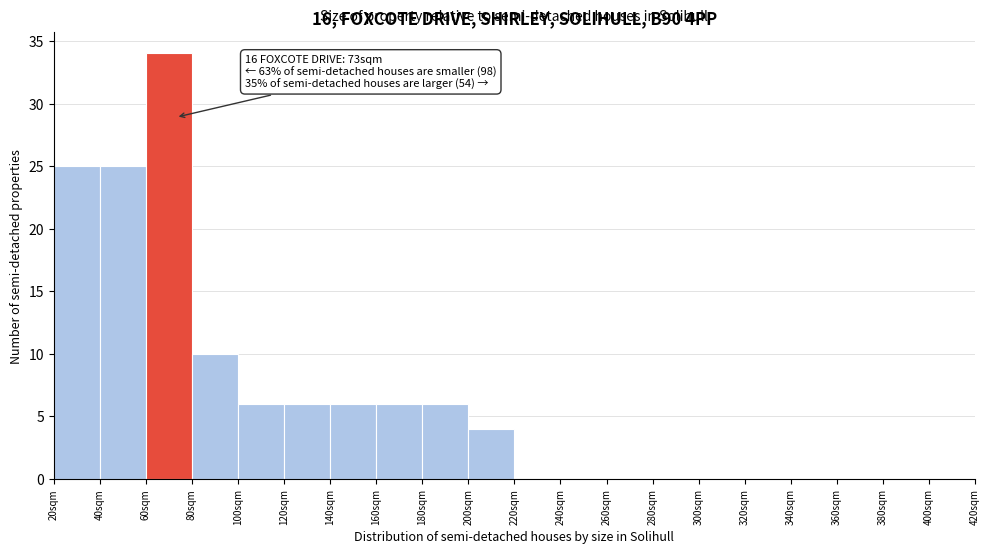

Over which range of the x-axis is the bar tallest?

60 to 80